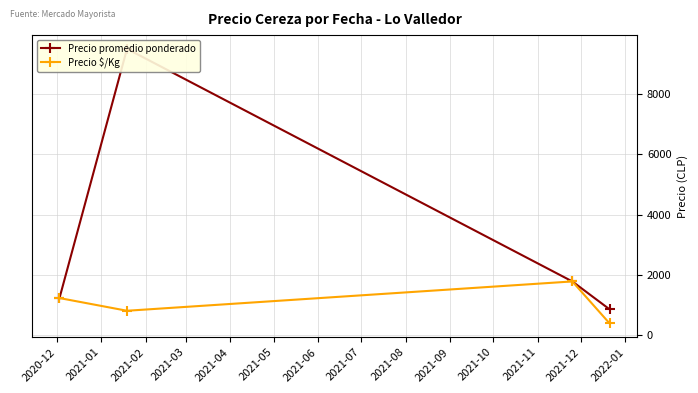

How many lines are shown in the chart?

2